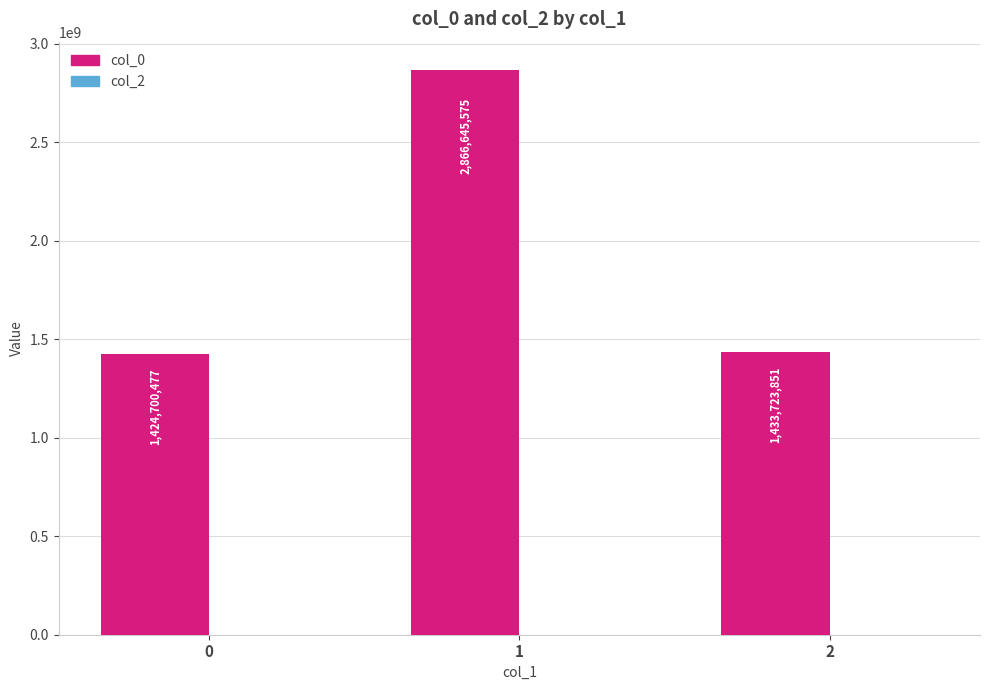

List the labels in order of value, smallest first.

0, 2, 1